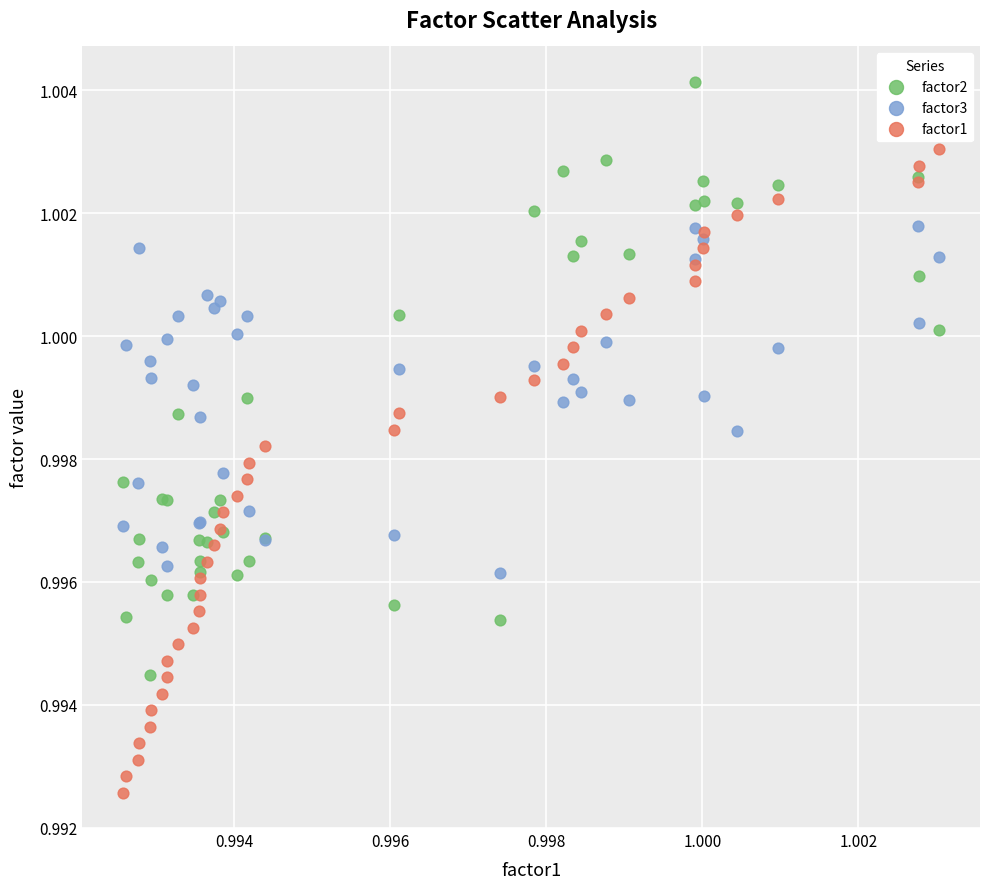

Which series reaches the maximum Y coordinate?

factor2